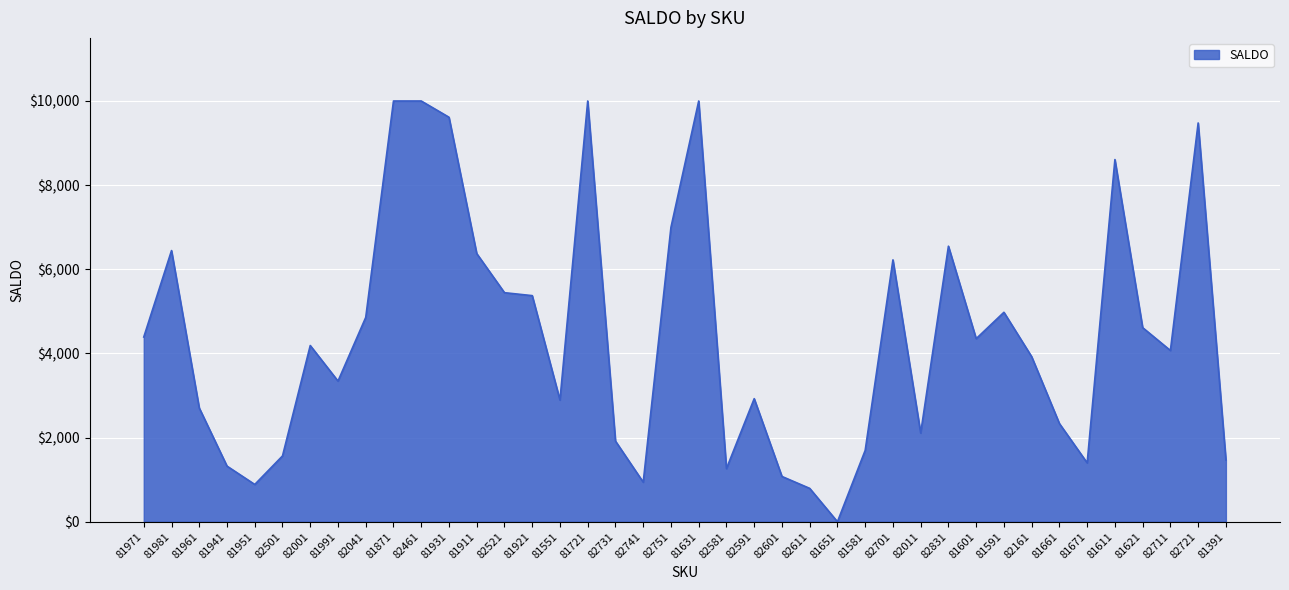

What is the difference between the maximum and minimum values?

10000